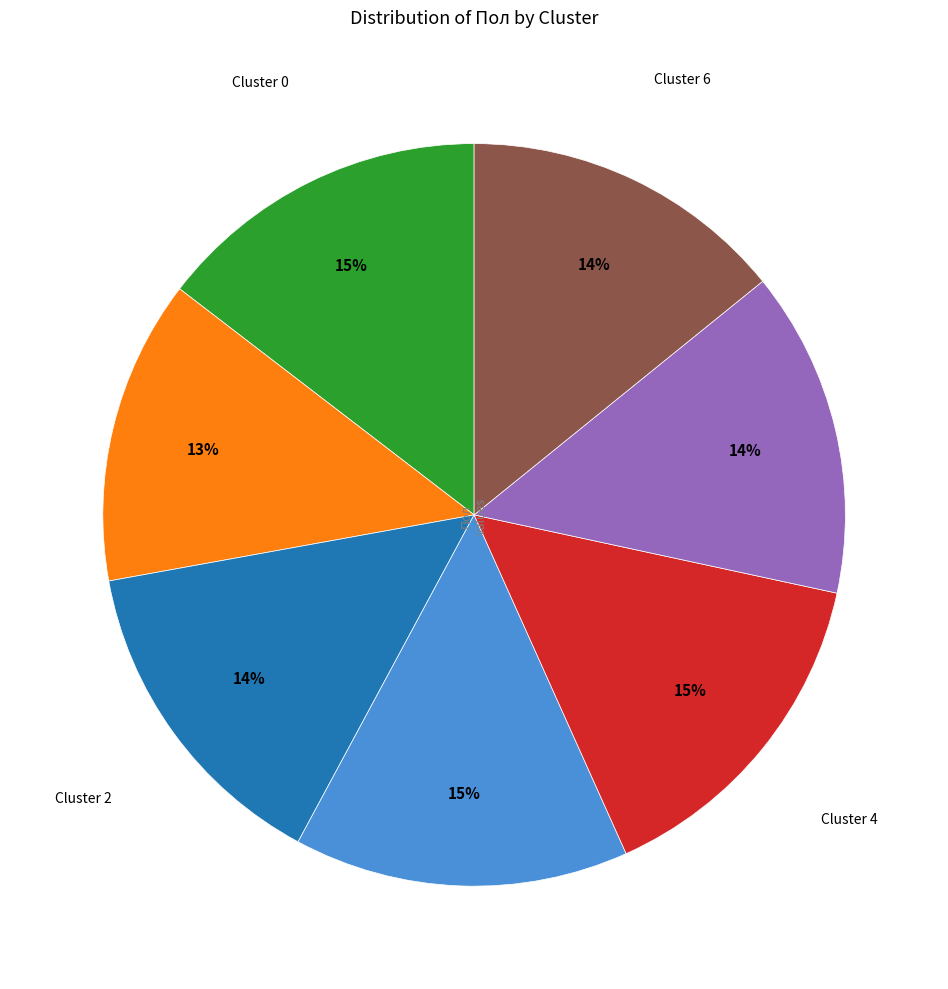

To the nearest percent, what is the difference between the largest and smallest slice percentages?

2%